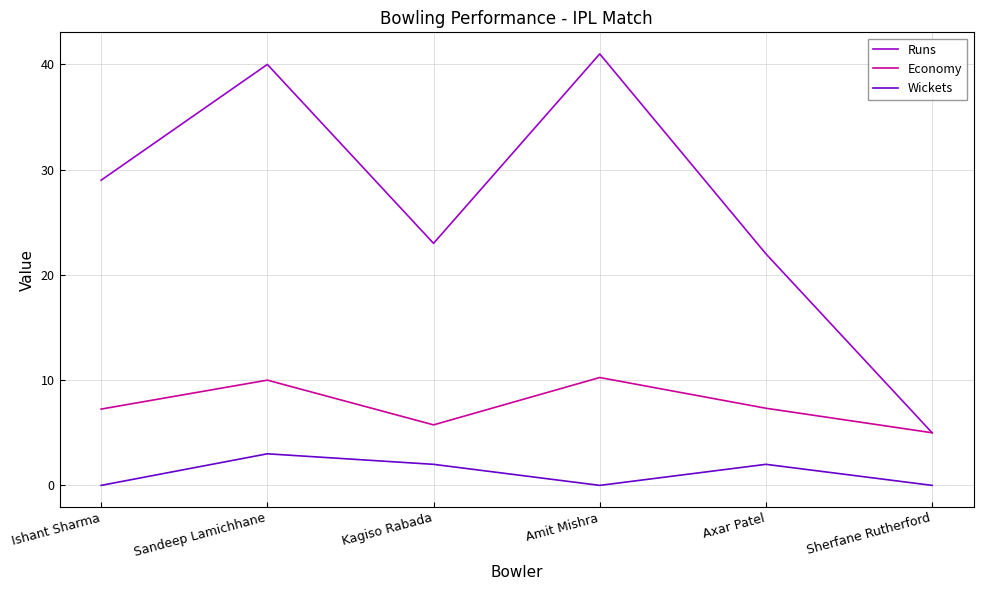

What is the spread (max minus min) of values at Kagiso Rabada?

21.0